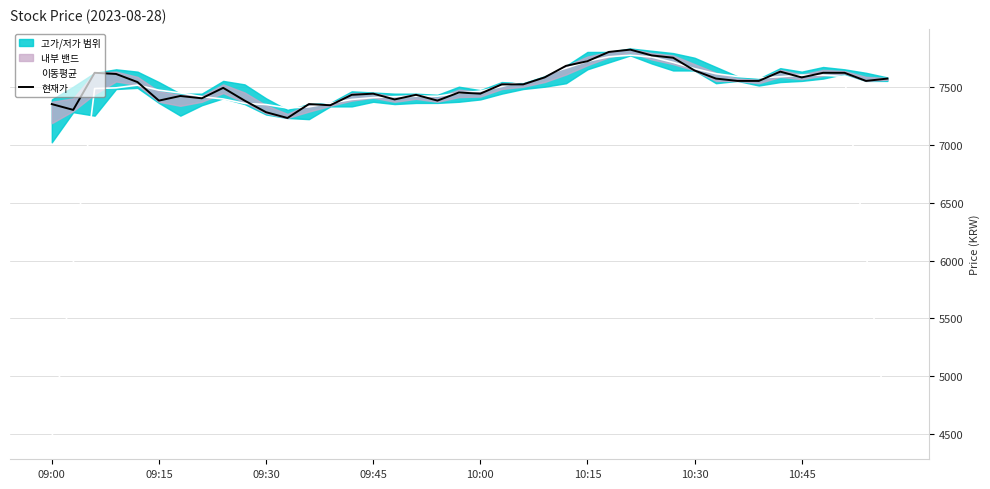

Count the number of categories in the chart.

40